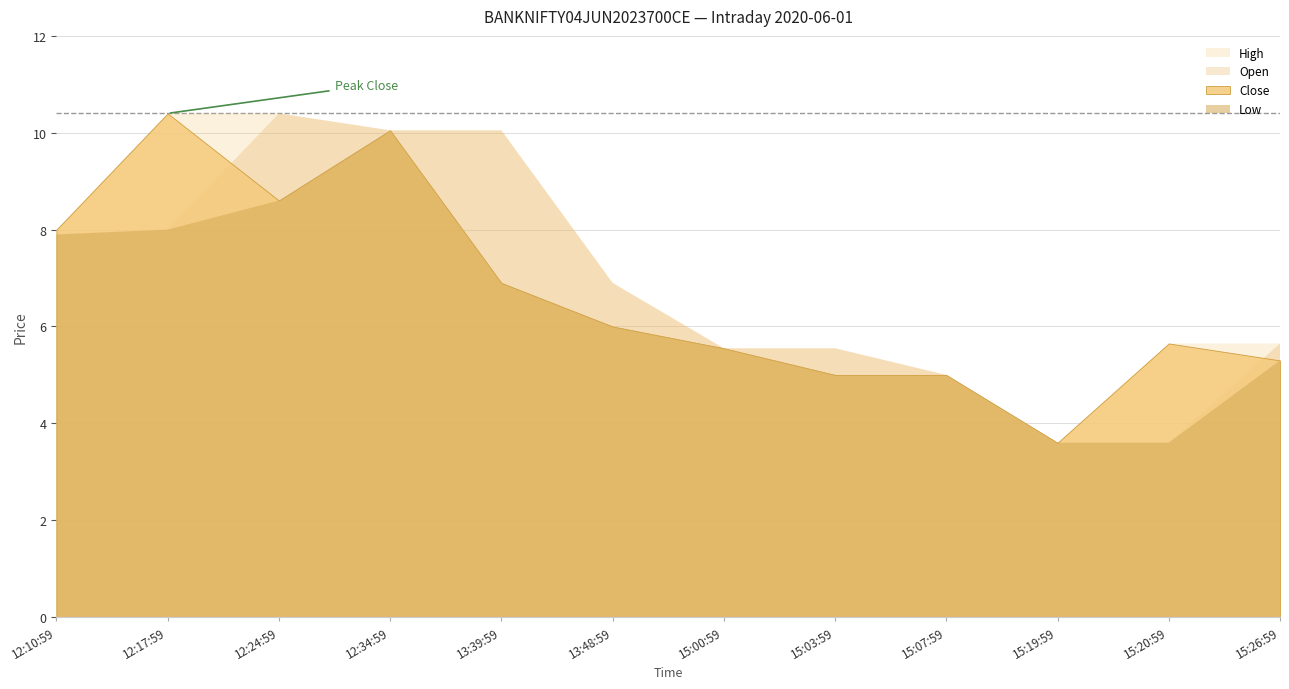

In Close, how many points are lower than both neighbors (excluding endpoints)?

2